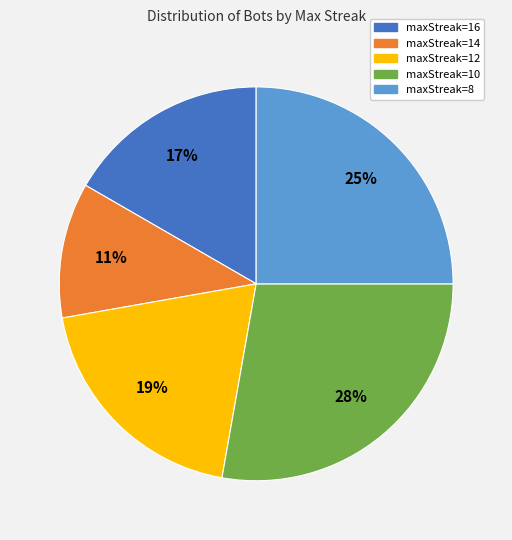

How many segments does this pie chart have?

5